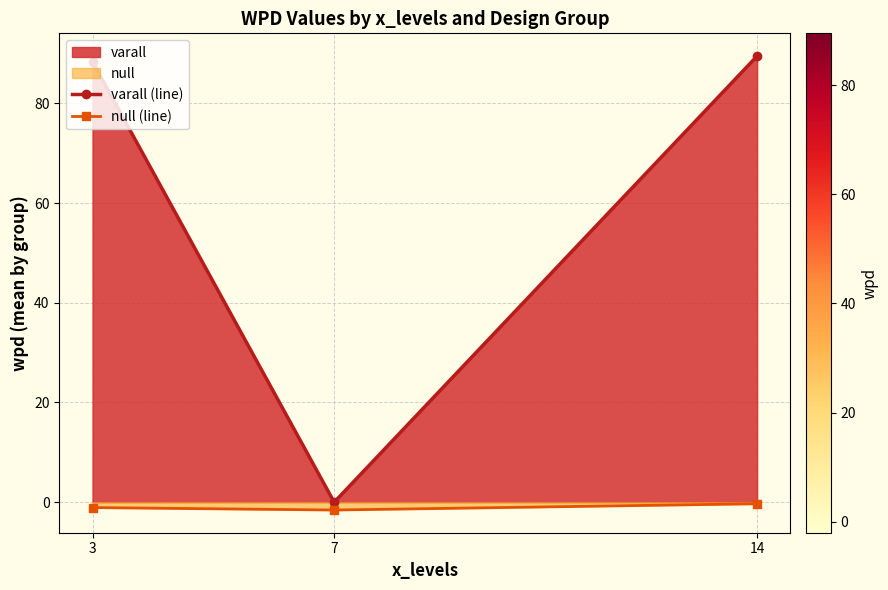

The varall (line) series shows 0.0 at 7. True or false?

True